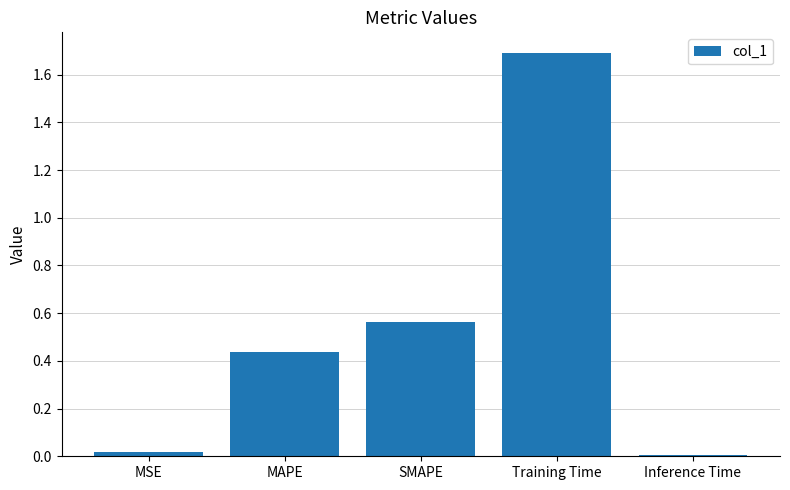

What is the greatest value displayed?

1.7